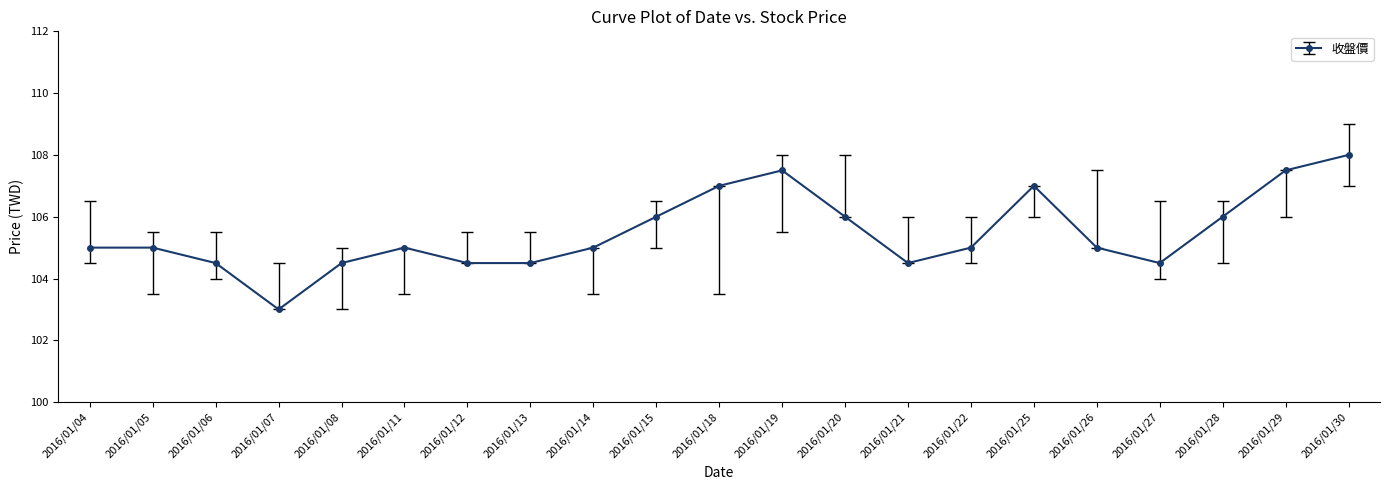

Is this an area chart (filled region under the line)?

No